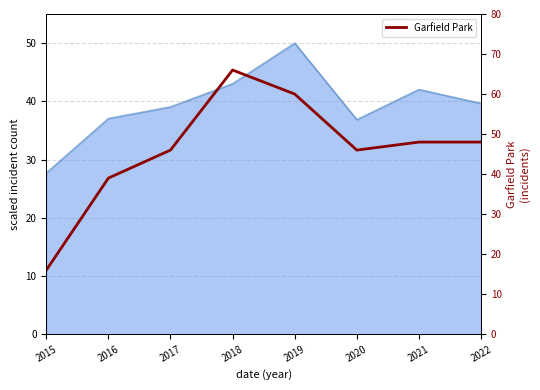

Read the All selected (scaled) value at 2017.

39.0